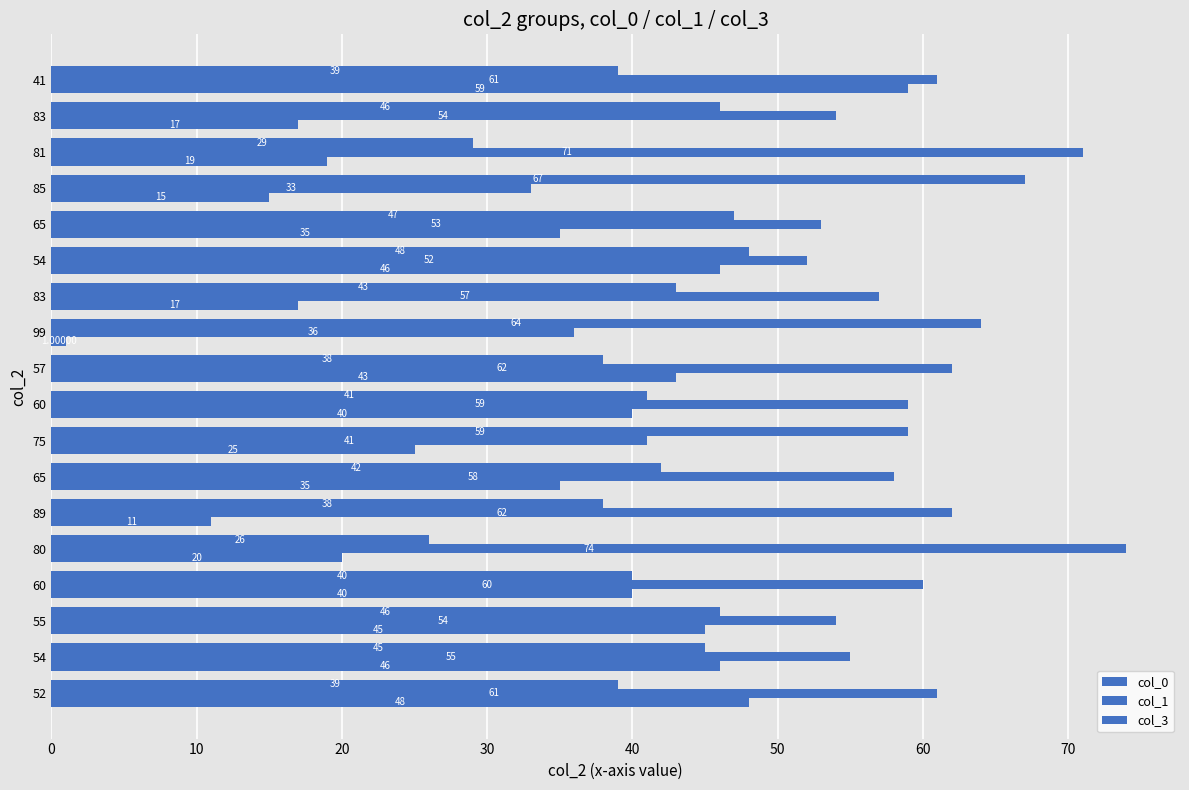

Rank the series by their maximum value, from lowest to highest.

col_3, col_0, col_1